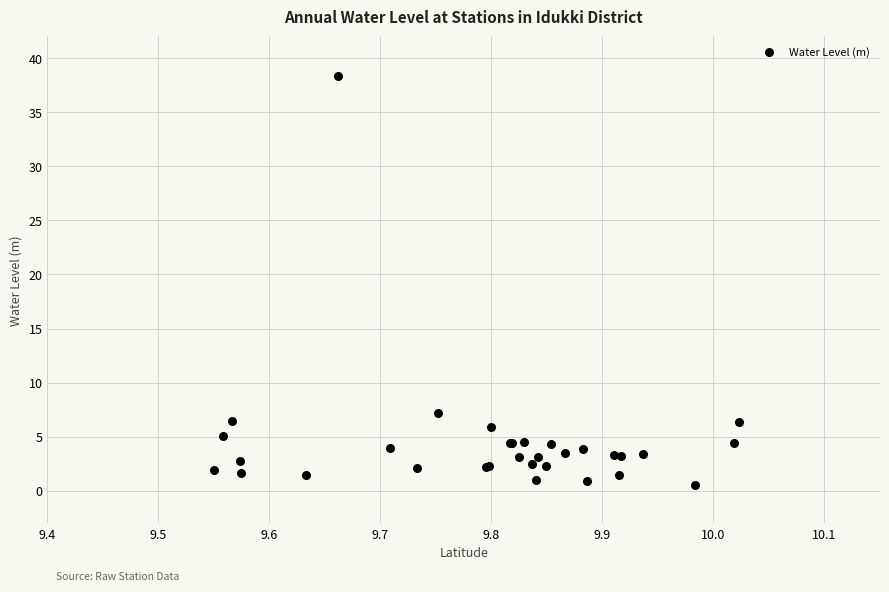

What Y value in the scatter plot is closest to 19?

7.2